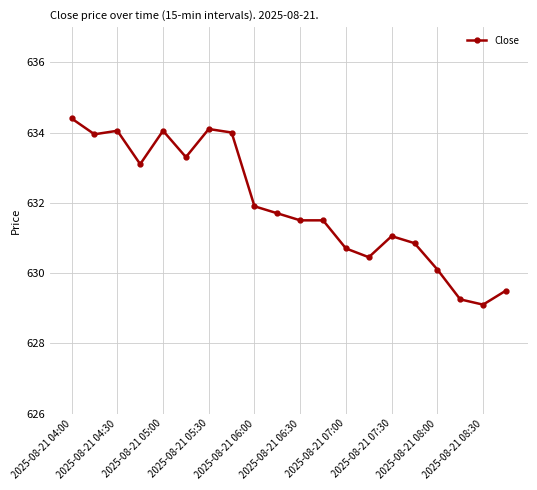

What is the minimum value shown in the chart?

629.1